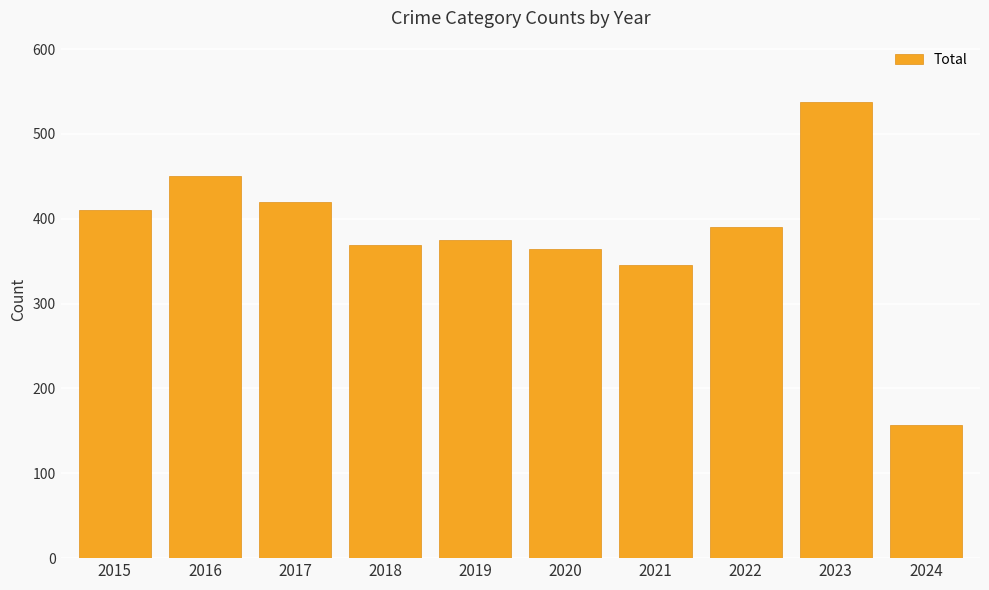

What is the ratio of the value at 2021 to the value at 2018?

0.9